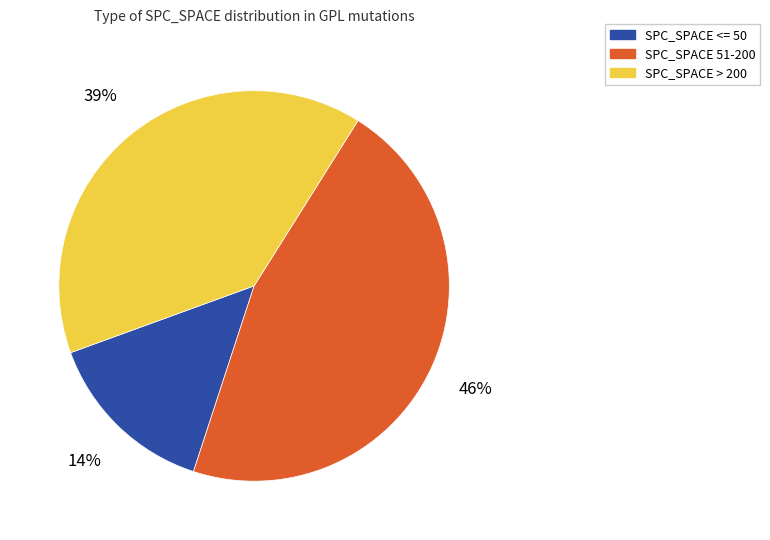

The SPC_SPACE <= 50 slice represents 20% of the pie. True or false?

False